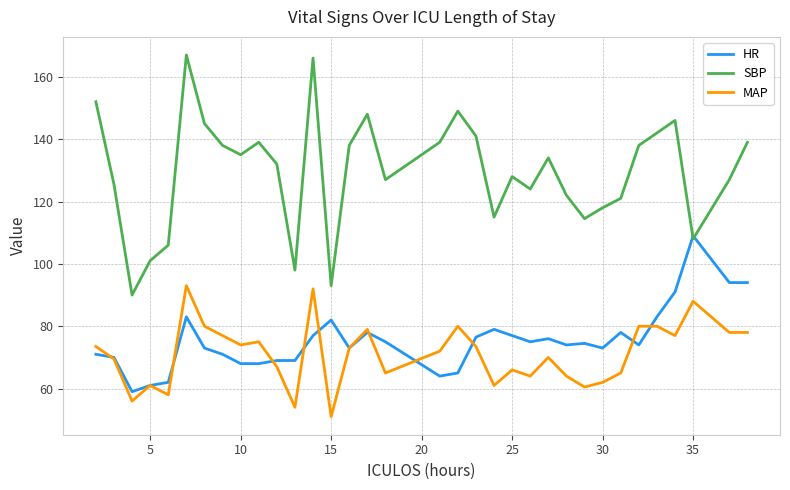

What is the greatest value displayed?

167.0